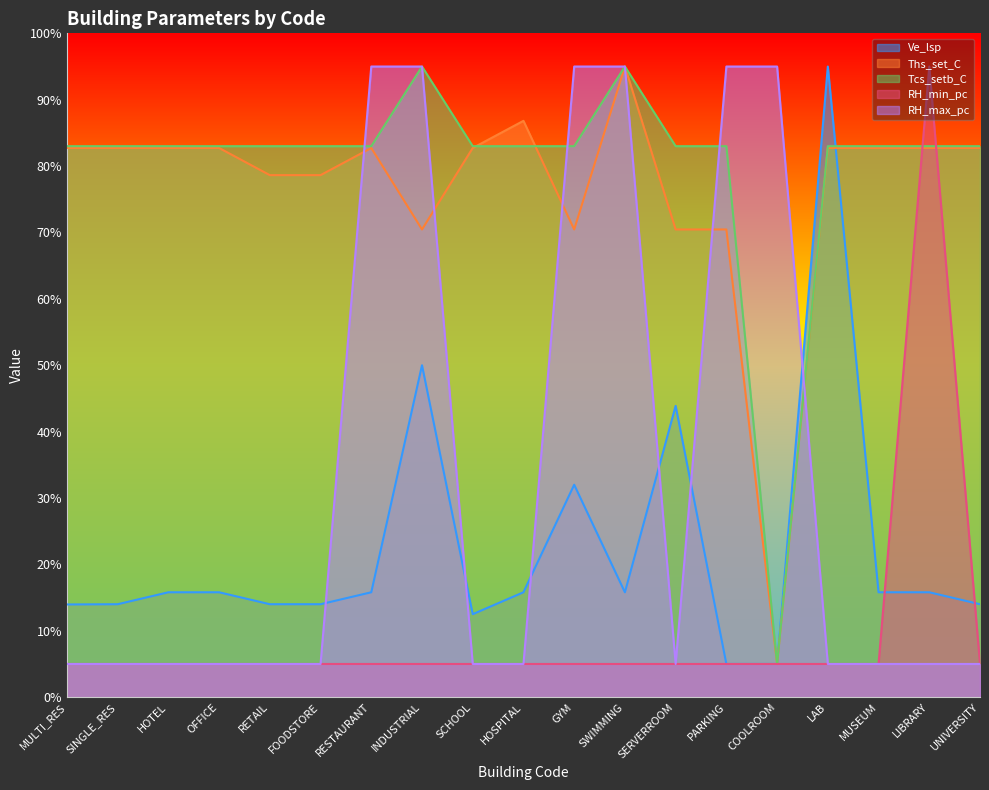

Reading left to right, what are all the values shown in this chart?

Ve_lsp: 14.0	14.0	15.8	15.8	14.0	14.0	15.8	50.0	12.5	15.8	32.0	15.8	43.9	5.0	5.0	95.0	15.8	15.8	14.0
Ths_set_C: 82.7	82.7	82.7	82.7	78.6	78.6	82.7	70.5	82.7	86.8	70.5	95.0	70.5	70.5	5.0	82.7	82.7	82.7	82.7
Tcs_setb_C: 83.0	83.0	83.0	83.0	83.0	83.0	83.0	95.0	83.0	83.0	83.0	95.0	83.0	83.0	5.0	83.0	83.0	83.0	83.0
RH_min_pc: 5.0	5.0	5.0	5.0	5.0	5.0	5.0	5.0	5.0	5.0	5.0	5.0	5.0	5.0	5.0	5.0	5.0	95.0	5.0
RH_max_pc: 5.0	5.0	5.0	5.0	5.0	5.0	95.0	95.0	5.0	5.0	95.0	95.0	5.0	95.0	95.0	5.0	5.0	5.0	5.0